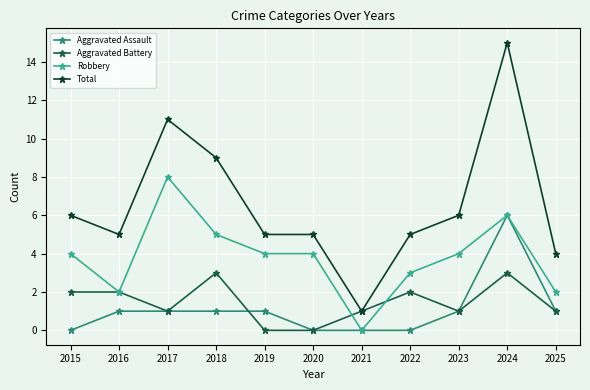

List the series in order of their peak value, lowest first.

Aggravated Battery, Aggravated Assault, Robbery, Total